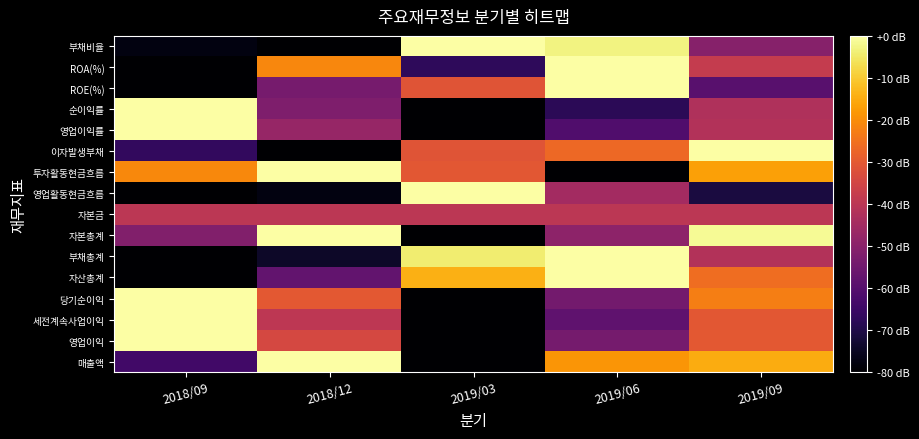

At 2019/06, list the series in order from smallest to largest.

투자활동현금흐름, 순이익률, 영업이익률, 세전계속사업이익, 당기순이익, 영업이익, 자본총계, 영업활동현금흐름, 자본금, 이자발생부채, 매출액, 부채비율, 자산총계, 부채총계, ROE(%), ROA(%)